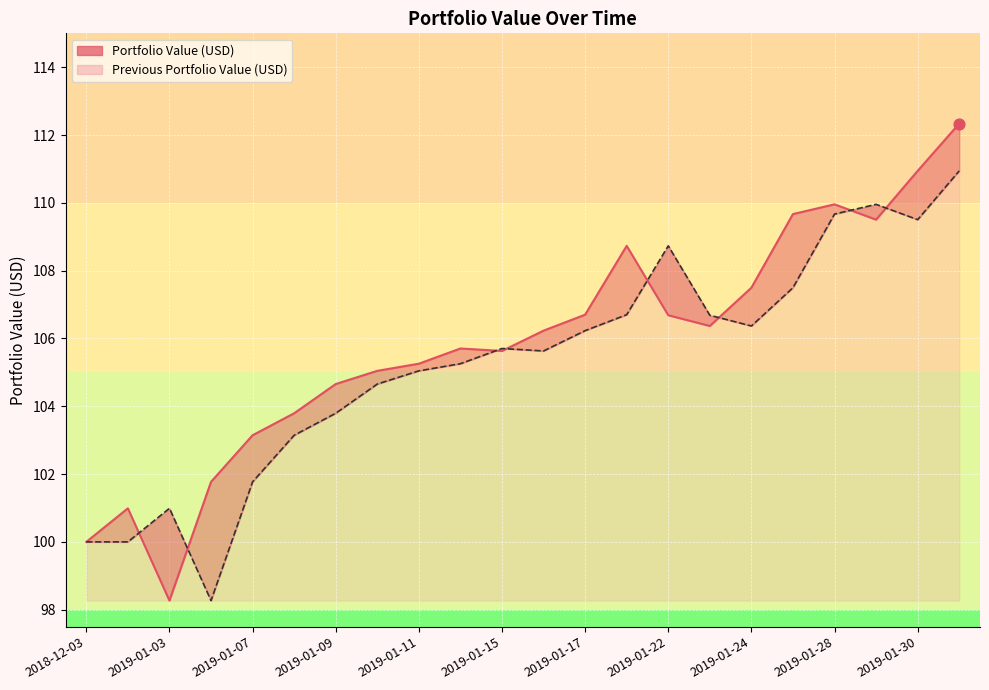

Which series contains the highest Y value?

Portfolio Value (USD)